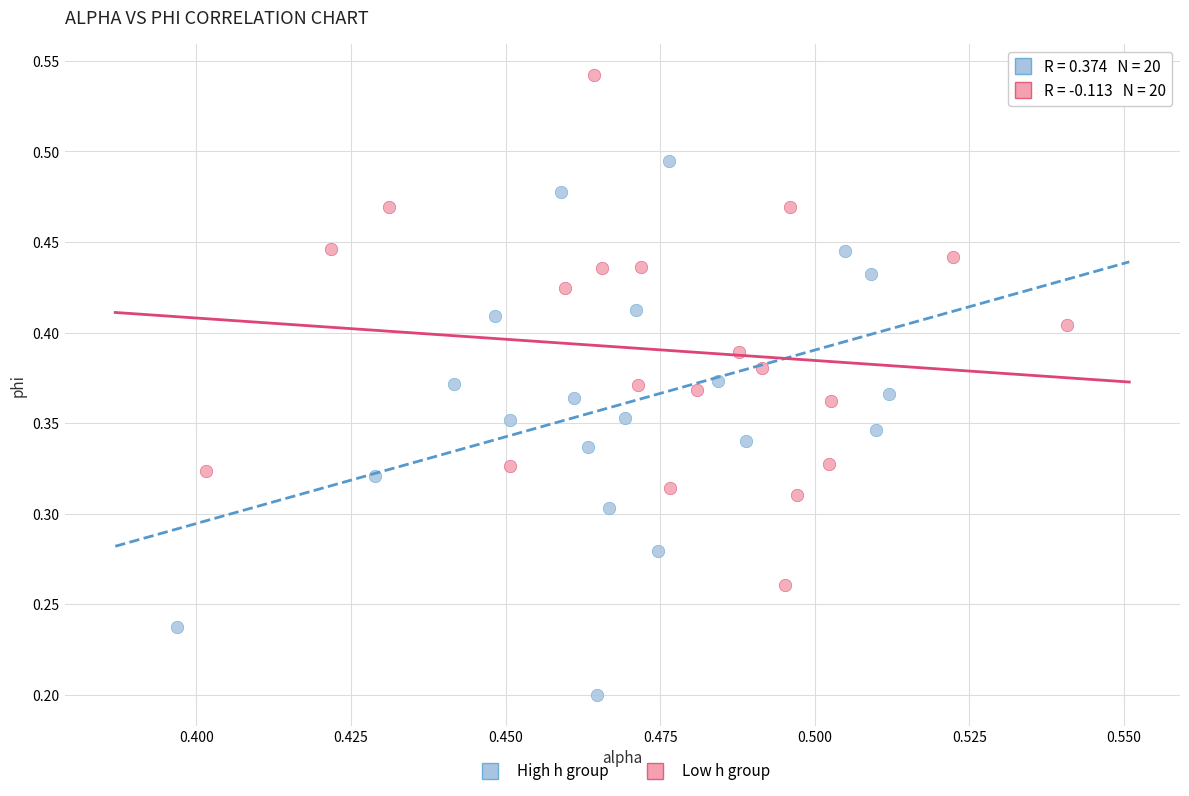

What are all the series names shown in the legend?

High h group, Low h group